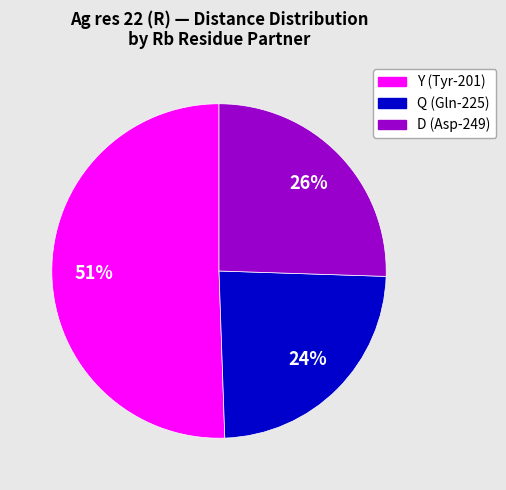

Combined, do D (Asp-249) and Q (Gln-225) account for over 50%?

No